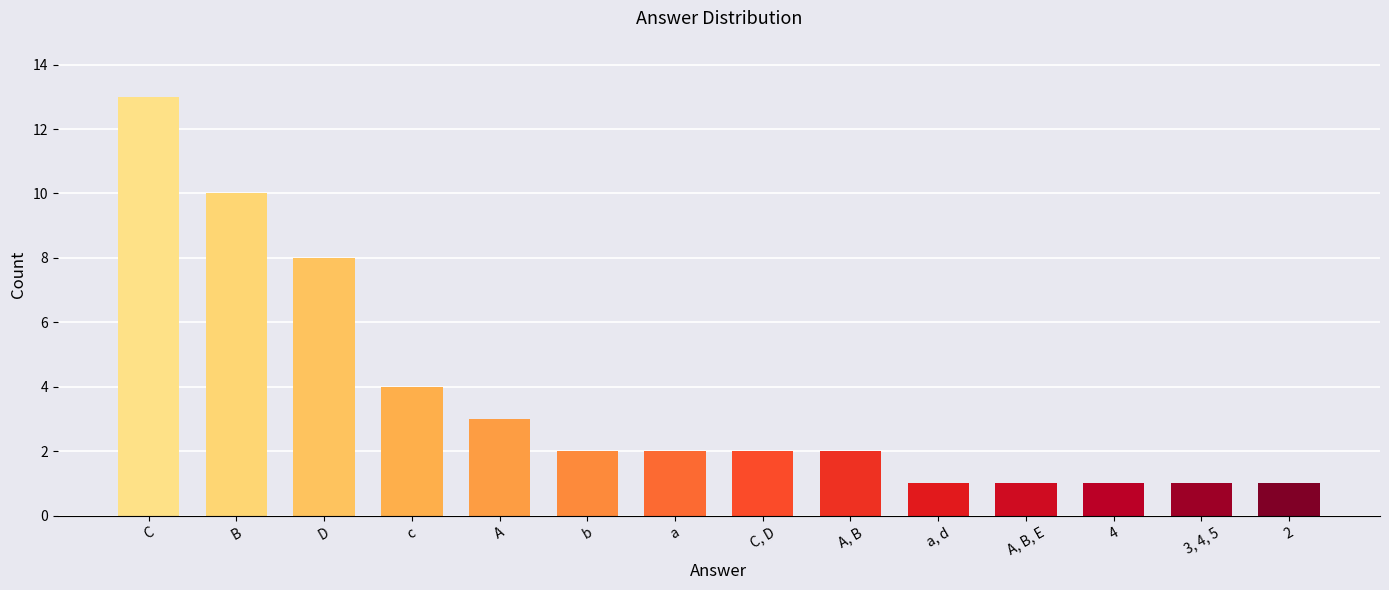

The chart shows a value of 0 at a, d. True or false?

False